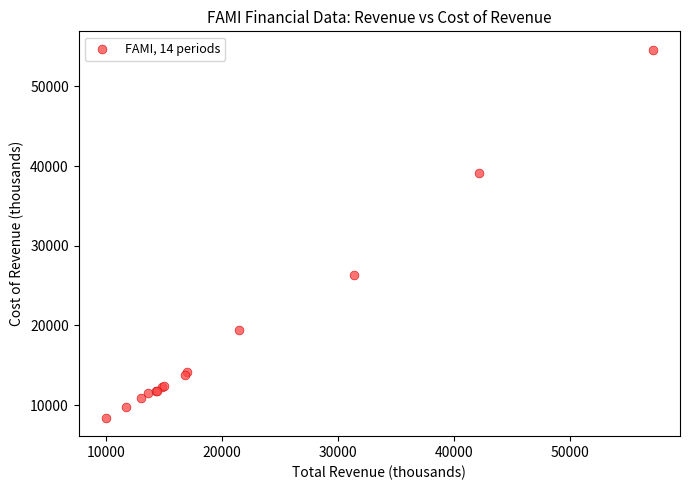

What Y value in the scatter plot is closest to 31500?

26300